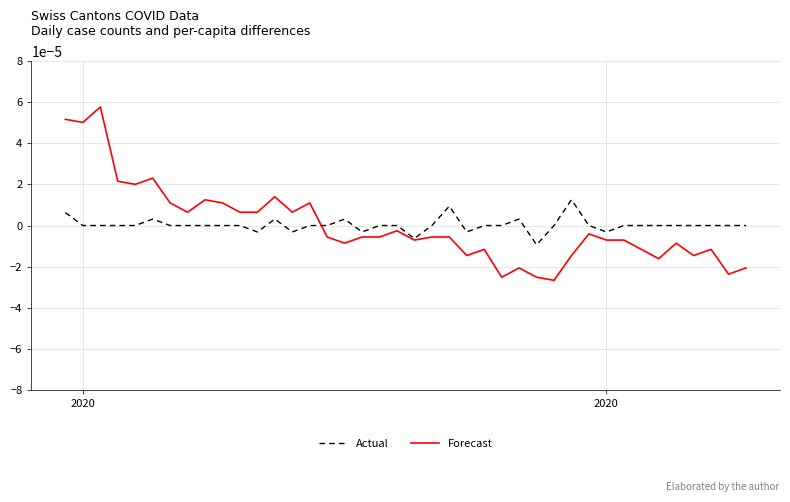

List the series in order of their peak value, highest first.

Forecast, Actual